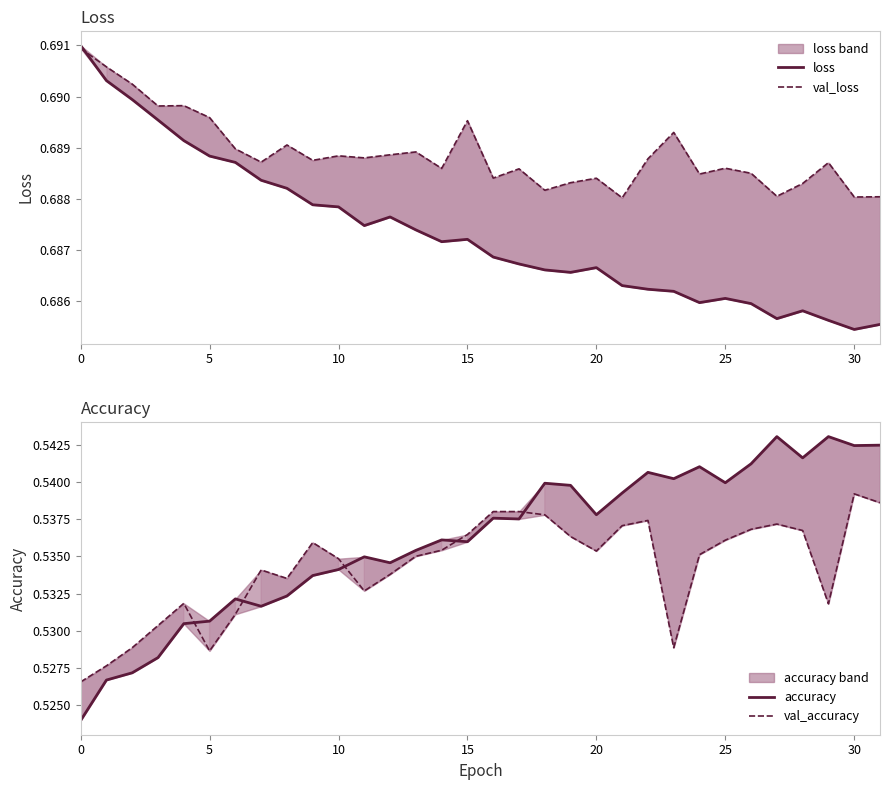

What is the label of the 9th point from the left?

8